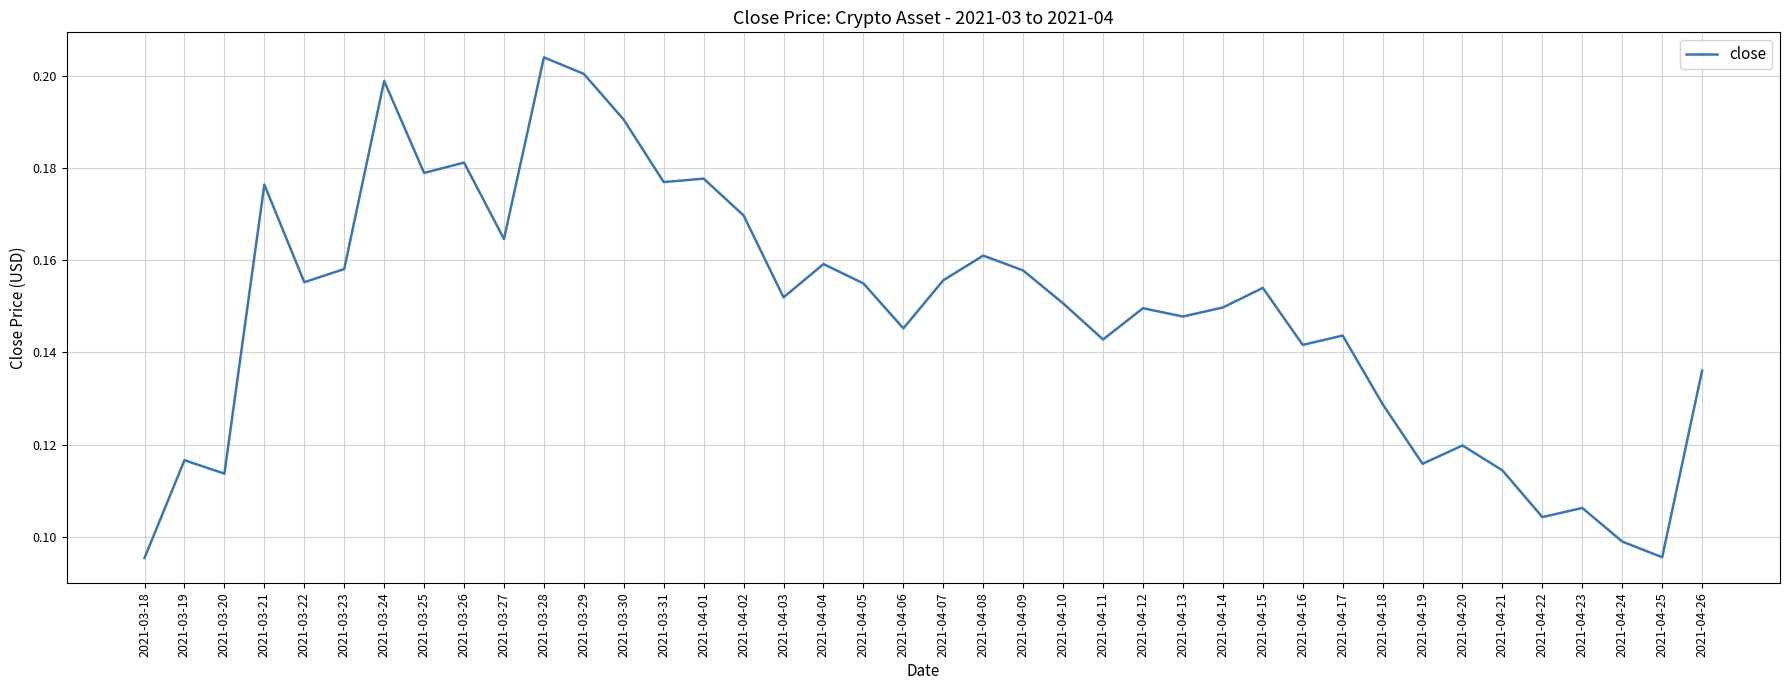

True or false: the data shows 0.1 at 2021-04-19.

True